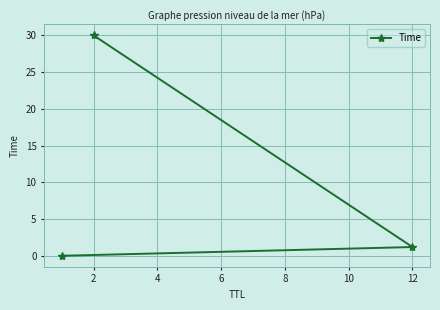

Does the chart display data point markers on the line(s)?

Yes